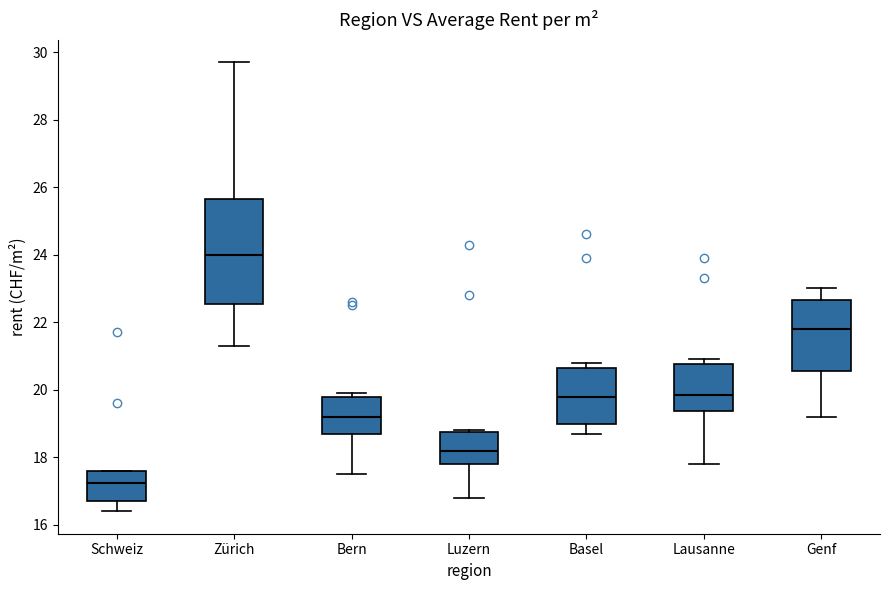

Which box's median line is the lowest?

Schweiz